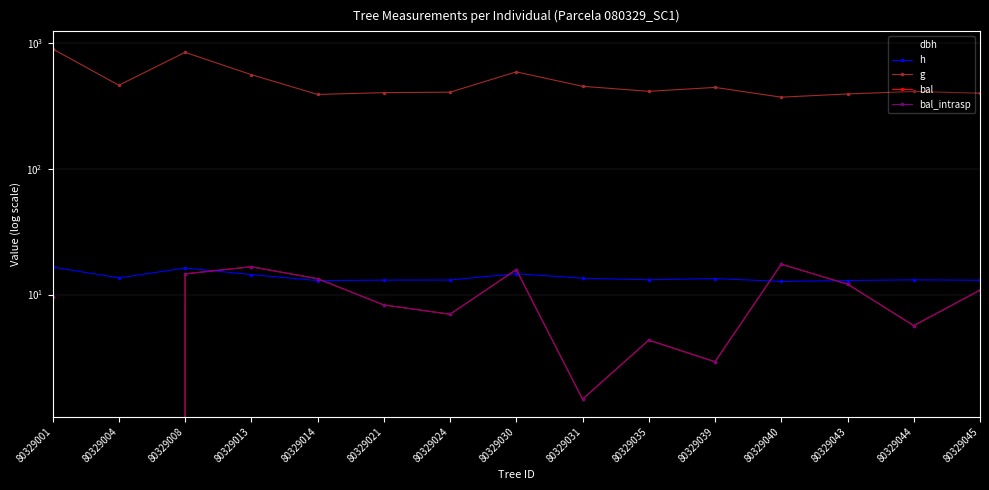

At which category is the sum across all series the highest?

80329001